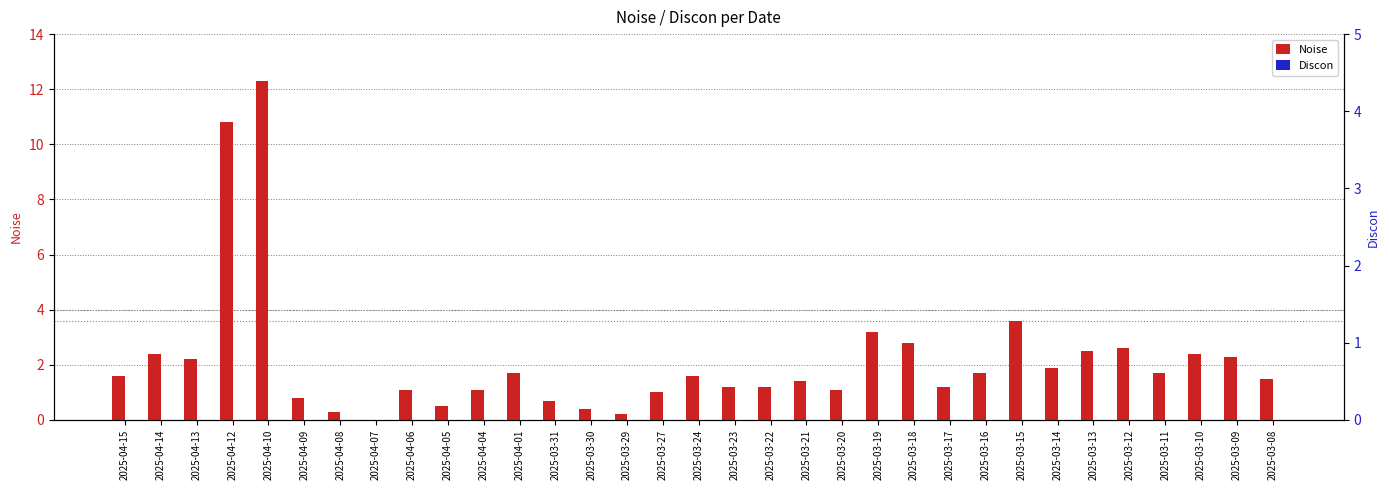

Which series has the widest spread of values?

Noise